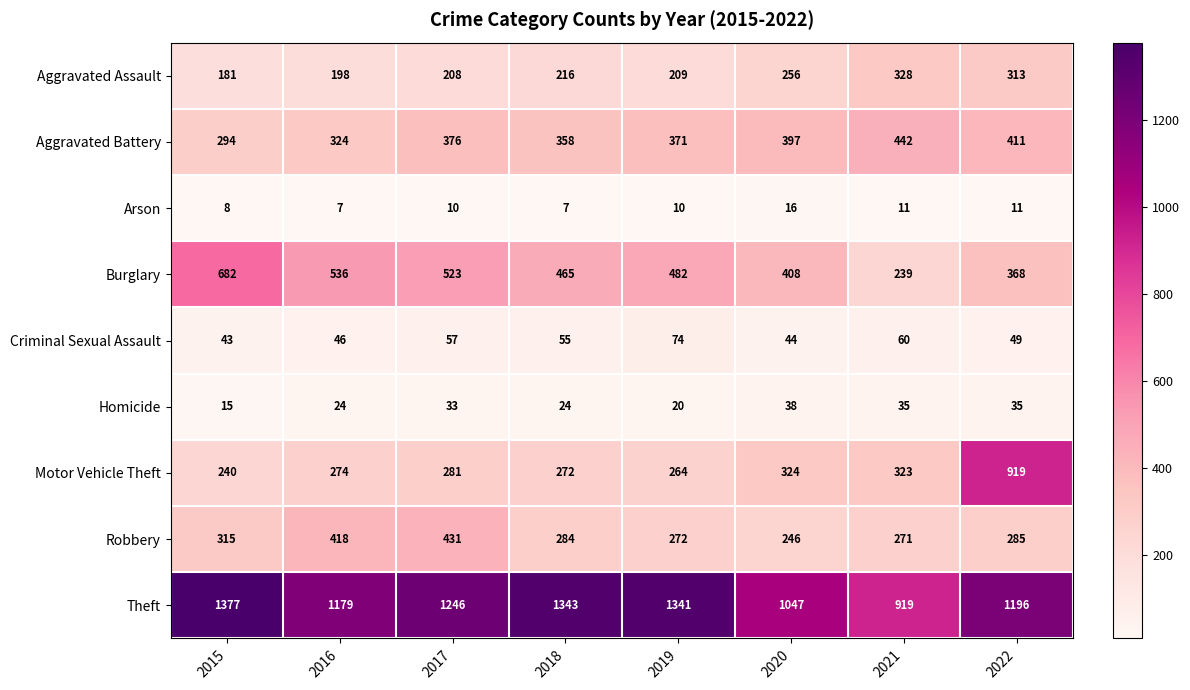

What is the minimum value shown in the chart?

7